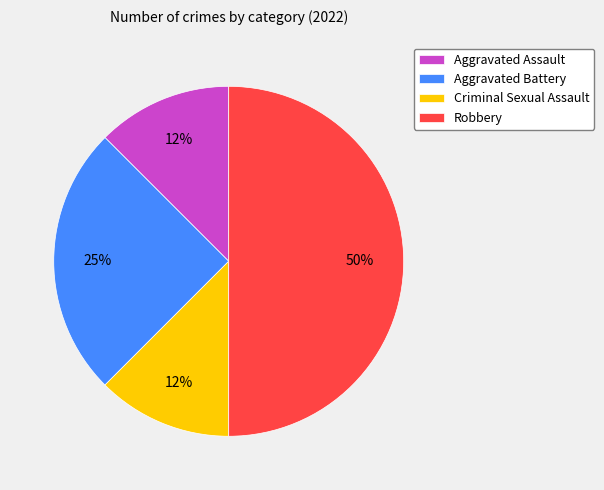

True or false: Aggravated Battery accounts for 18% of the total.

False